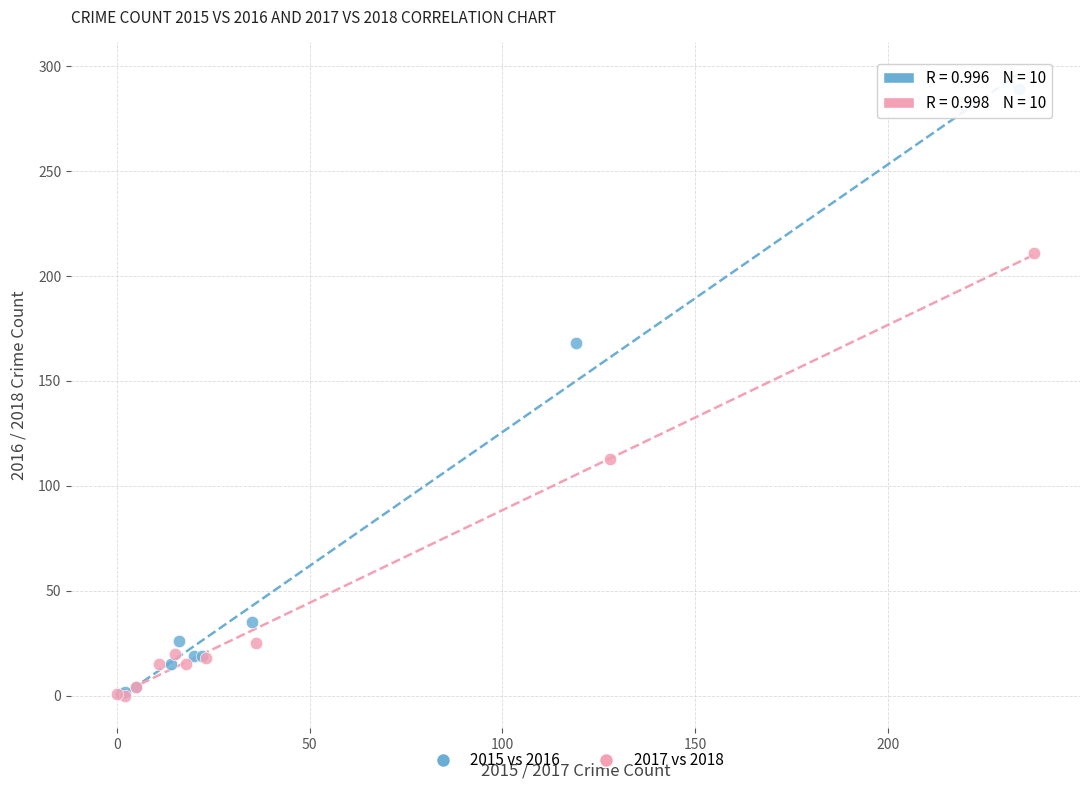

Which series contains the highest Y value?

2015 vs 2016